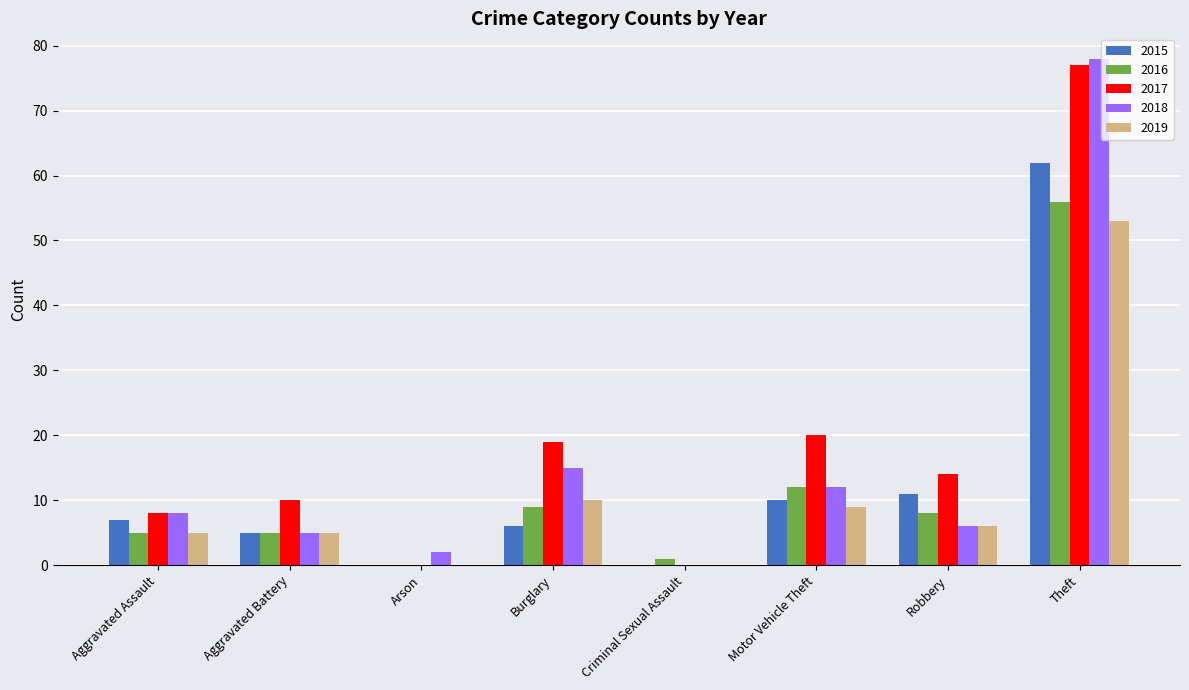

Is it true that 2017 equals 14 at Robbery?

True